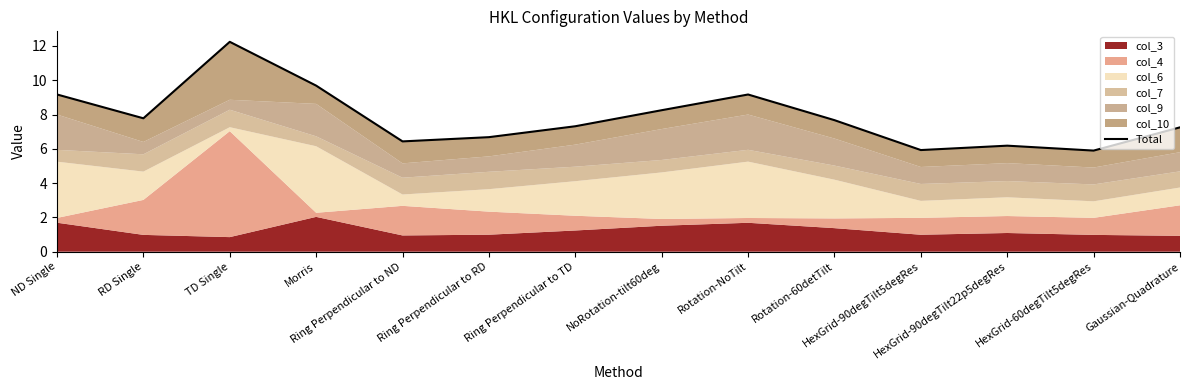

Between TD Single and HexGrid-60degTilt5degRes, which is larger?

TD Single